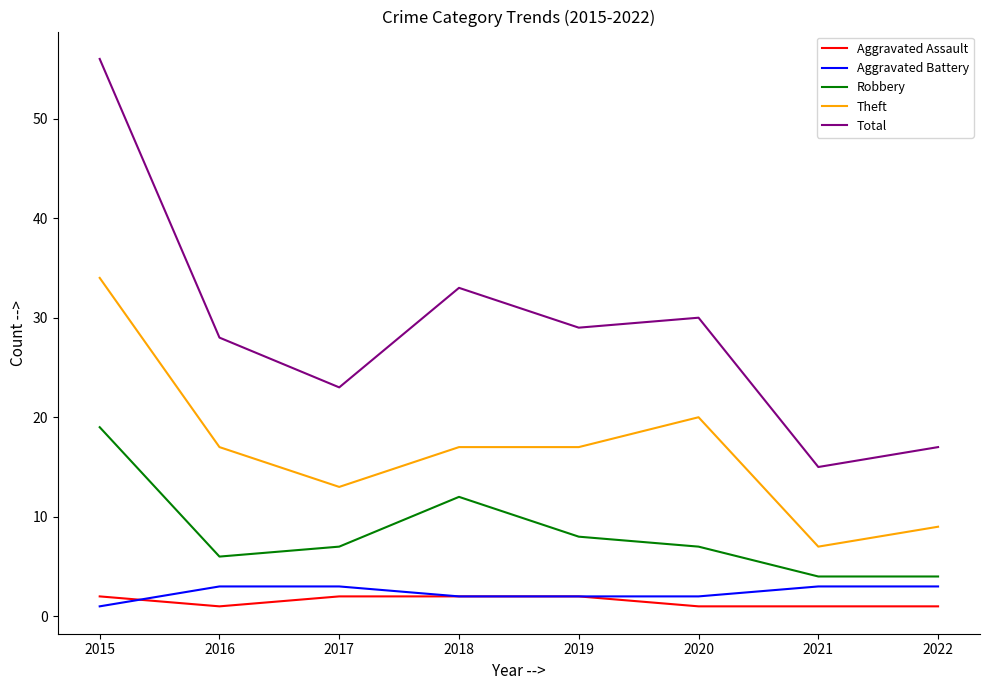

Is it true that Total equals 28 at 2016?

True